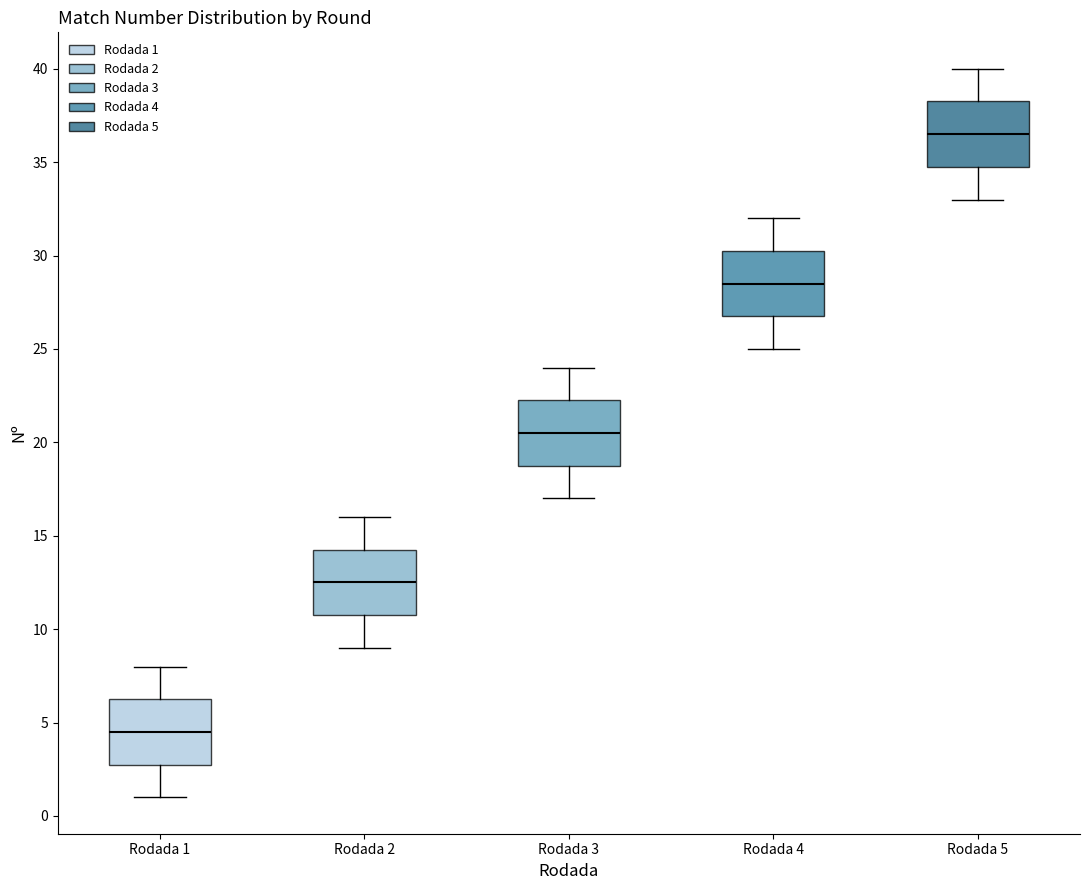

Reading left to right, transcribe this box plot: for each box, give where its median line is, the range the box spans, and where its two whiskers end, as read against the y-axis. The values are not printed on the chart, so give them approximately, as read against the axis.

Rodada 1: median 4.5, box 3.0 to 6.5, whiskers 1.0 to 8.0
Rodada 2: median 12.5, box 11.0 to 14.5, whiskers 9.0 to 16.0
Rodada 3: median 20.5, box 19.0 to 22.5, whiskers 17.0 to 24.0
Rodada 4: median 28.5, box 27.0 to 30.5, whiskers 25.0 to 32.0
Rodada 5: median 36.5, box 35.0 to 38.5, whiskers 33.0 to 40.0